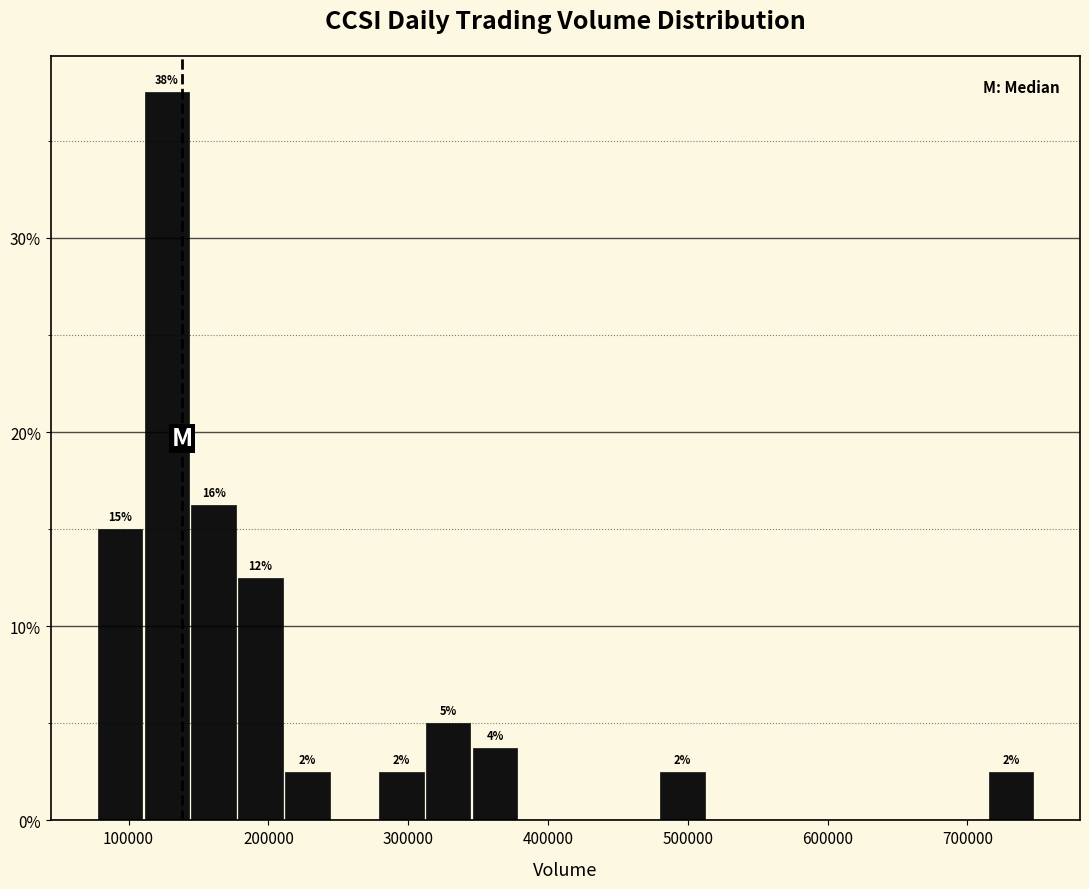

Read against the x-axis, roughly where is the centre of the tallest bar?

130000